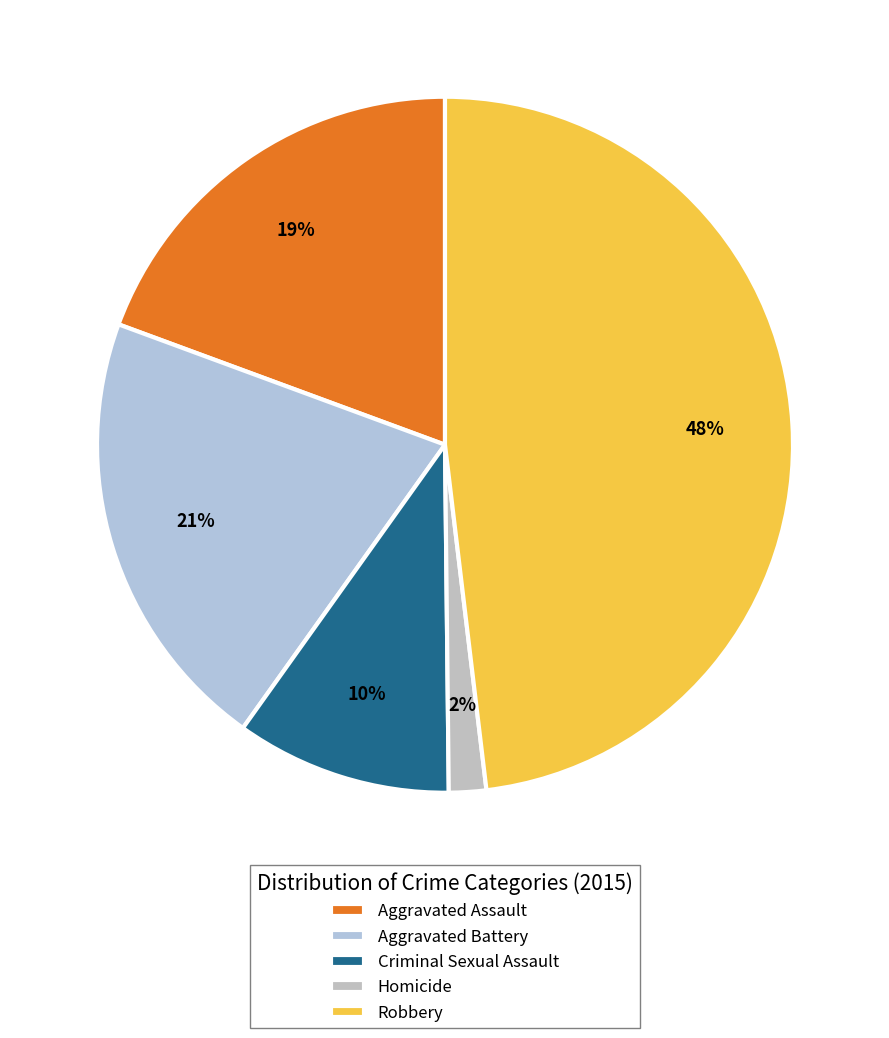

Is it true that Robbery is 48% of the pie?

True